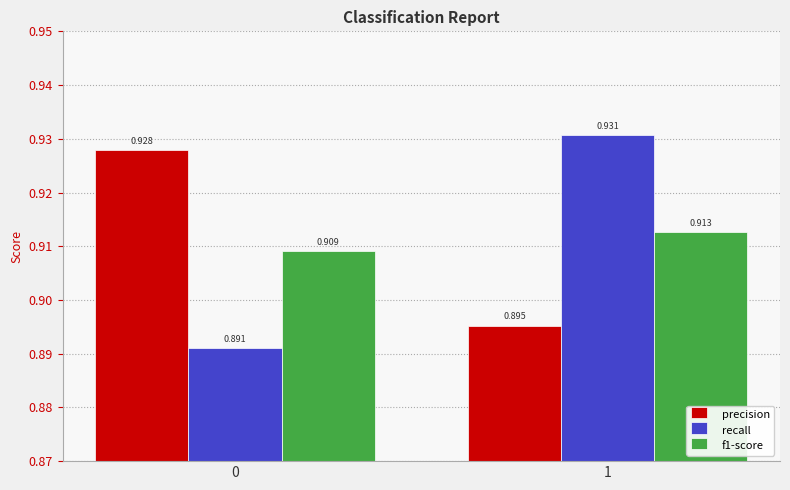

What is the sum of the recall values at 0 and 1?

1.8